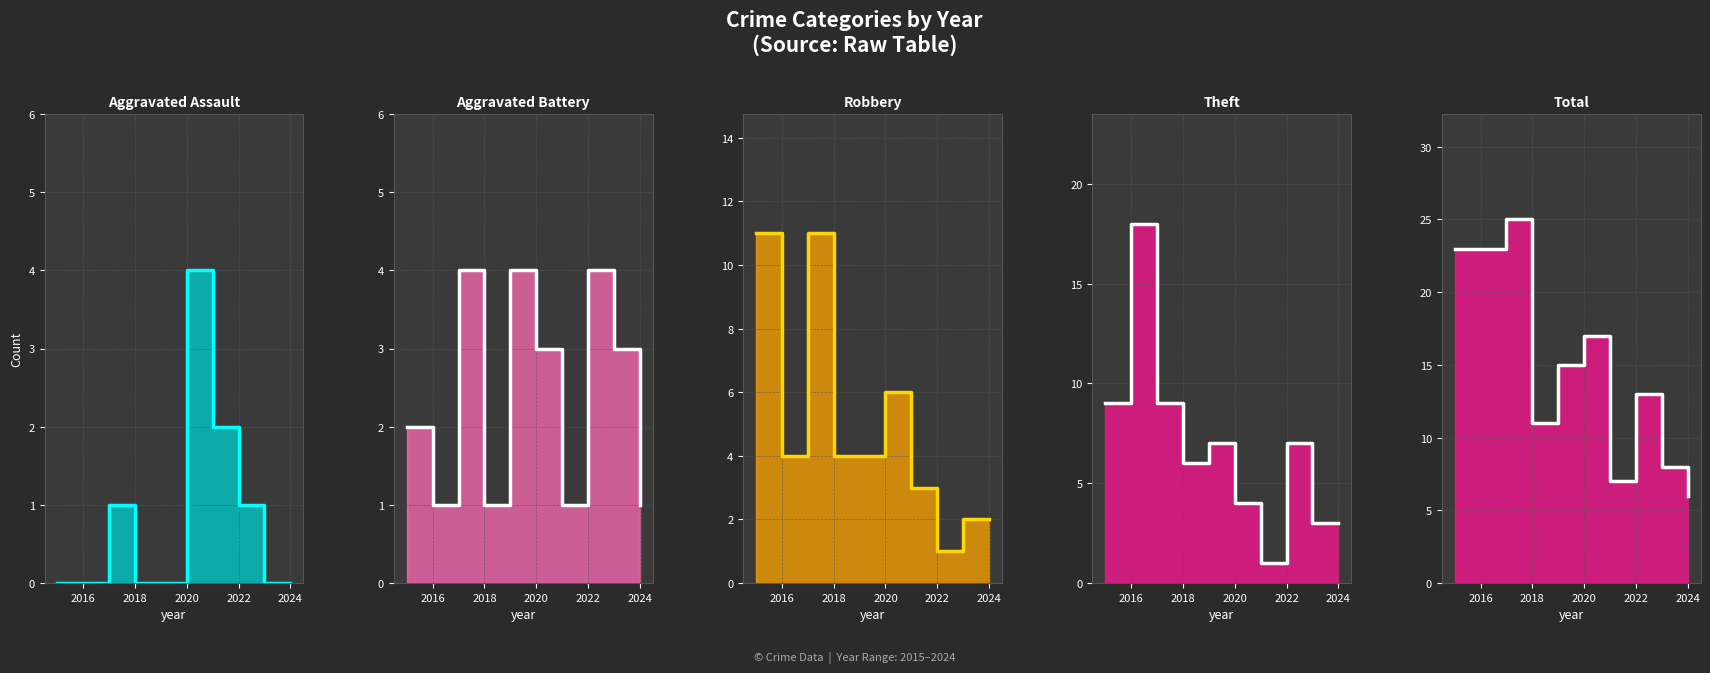

What is the difference between the maximum and minimum values in the Total line series?

19